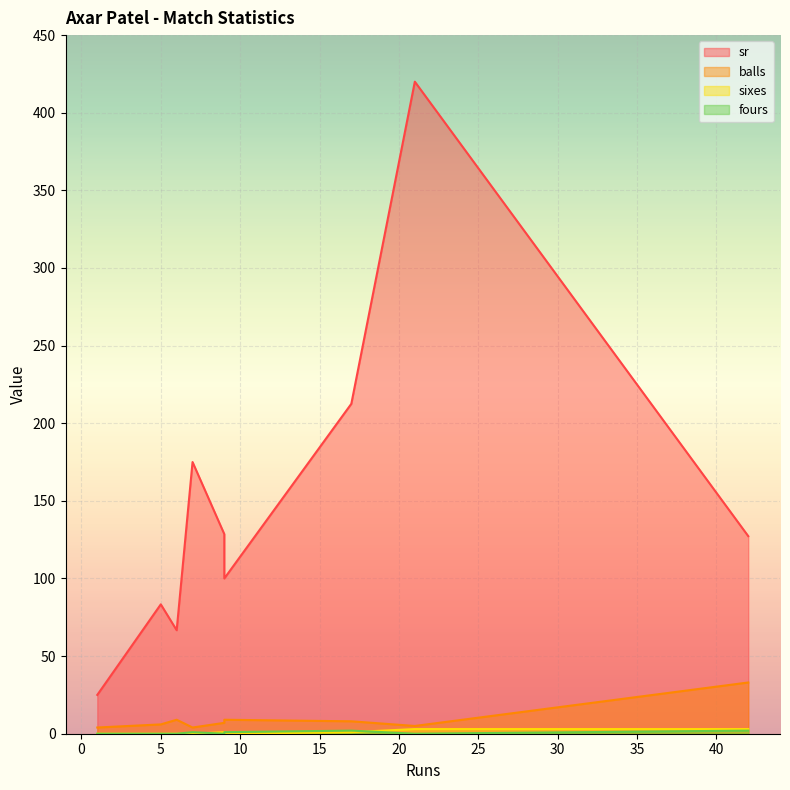

List the series in order of their peak value, highest first.

sr, balls, sixes, fours